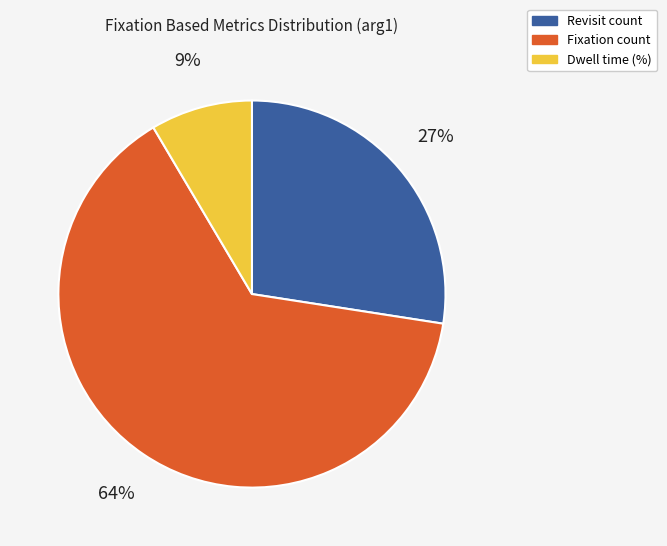

To the nearest percent, what is the average slice percentage?

33%